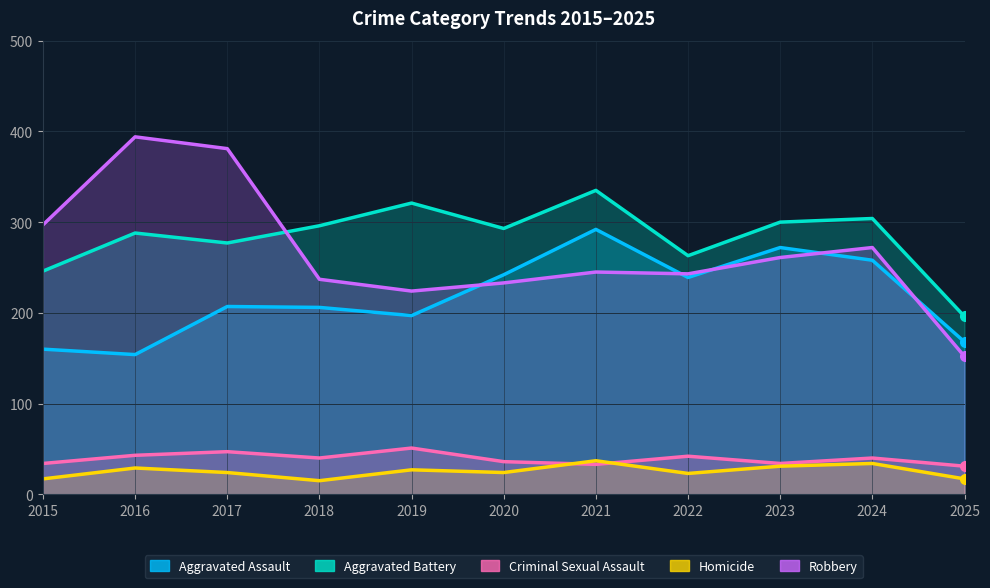

What is the spread (max minus min) of values at 2018?

281